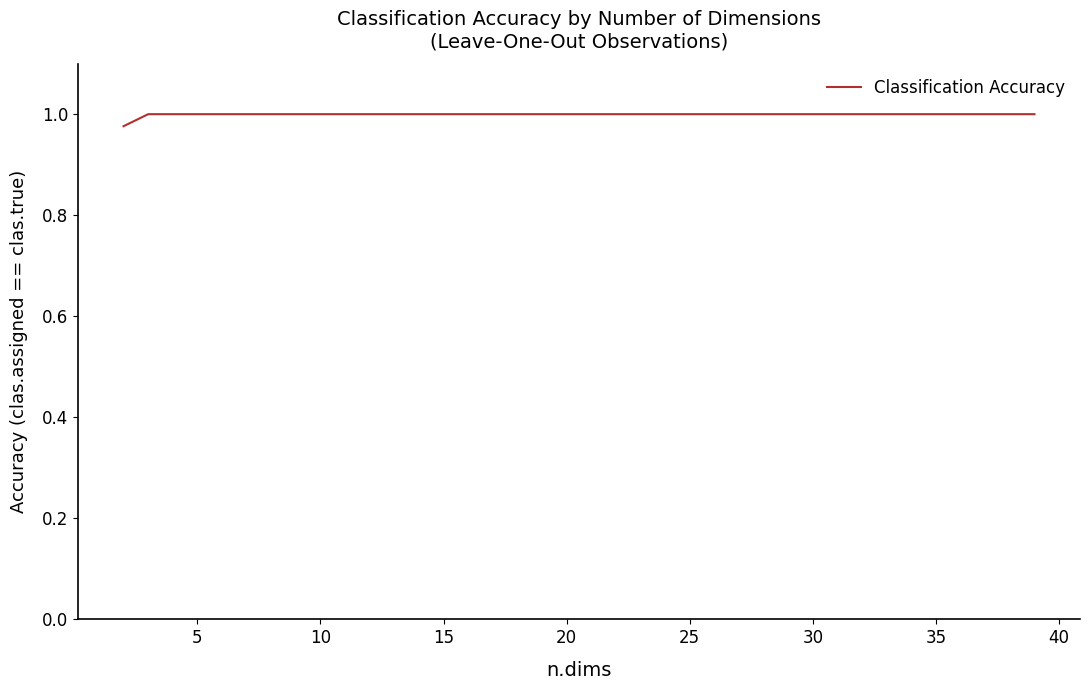

True or false: the data has more than 2 interior local peaks.

False